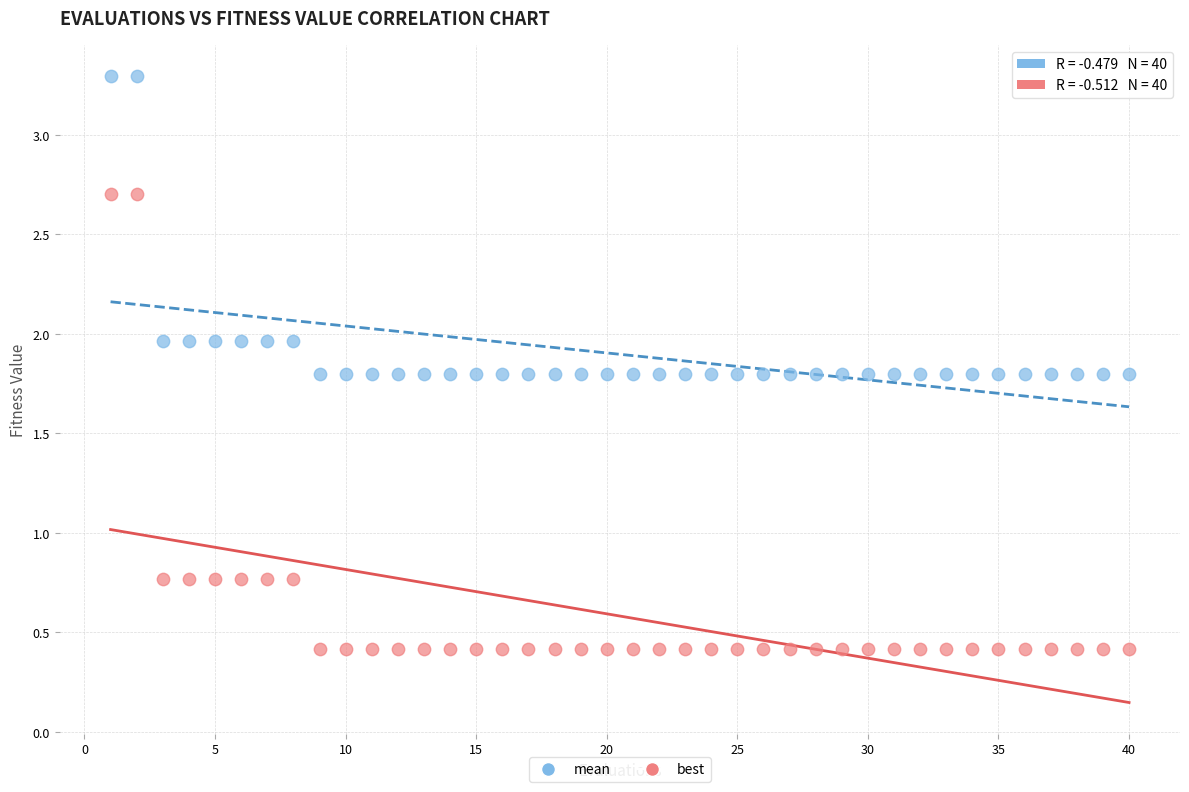

Across all data points, what is the range of Y values (max minus min)?

2.9